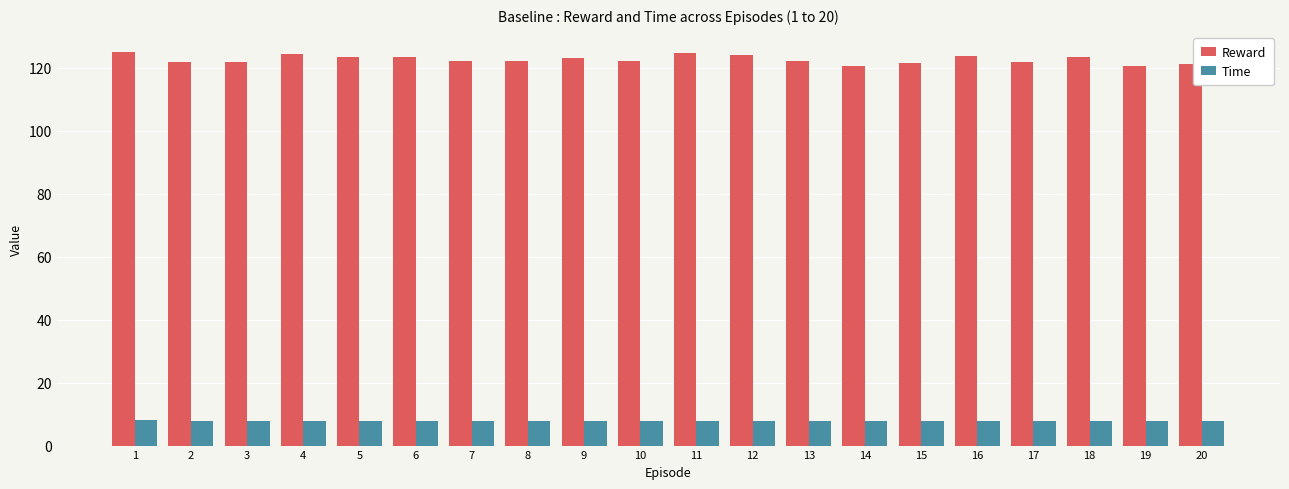

What is the highest value of the Time series?

8.0